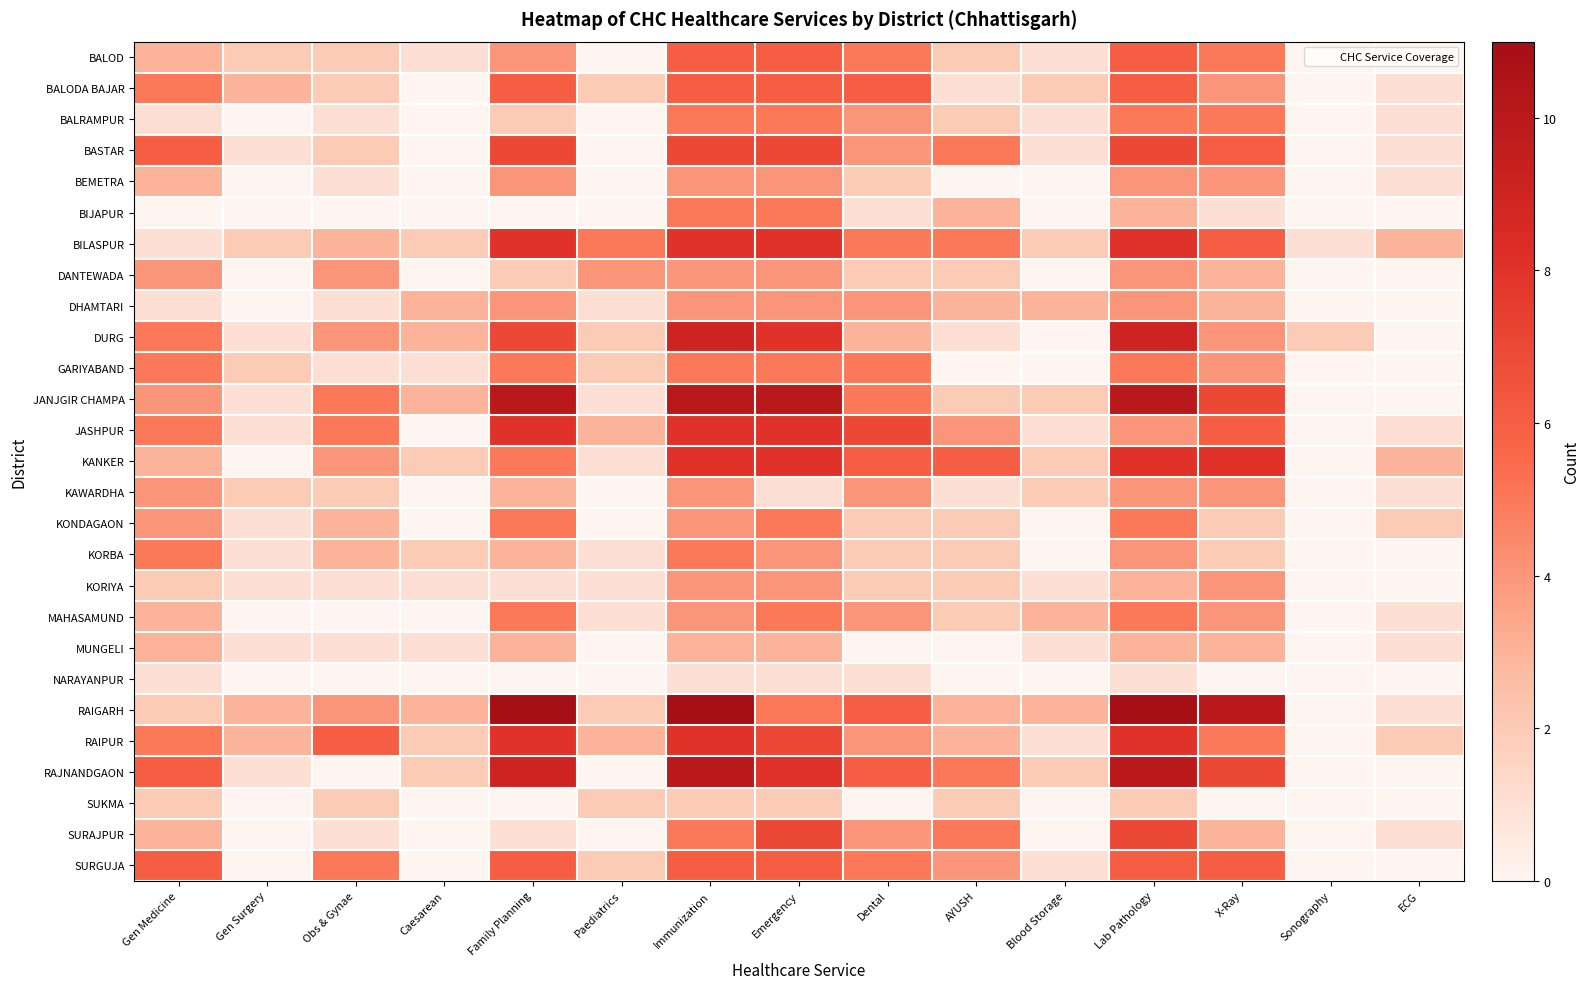

Reading left to right, extract all data points from this chart.

BALOD: Gen Medicine=3	Gen Surgery=2	Obs & Gynae=2	Caesarean=1	Family Planning=4	Paediatrics=0	Immunization=6	Emergency=6	Dental=5	AYUSH=2	Blood Storage=1	Lab Pathology=6	X-Ray=5	Sonography=0	ECG=0
BALODA BAJAR: Gen Medicine=5	Gen Surgery=3	Obs & Gynae=2	Caesarean=0	Family Planning=6	Paediatrics=2	Immunization=6	Emergency=6	Dental=6	AYUSH=1	Blood Storage=2	Lab Pathology=6	X-Ray=4	Sonography=0	ECG=1
BALRAMPUR: Gen Medicine=1	Gen Surgery=0	Obs & Gynae=1	Caesarean=0	Family Planning=2	Paediatrics=0	Immunization=5	Emergency=5	Dental=4	AYUSH=2	Blood Storage=1	Lab Pathology=5	X-Ray=5	Sonography=0	ECG=1
BASTAR: Gen Medicine=6	Gen Surgery=1	Obs & Gynae=2	Caesarean=0	Family Planning=7	Paediatrics=0	Immunization=7	Emergency=7	Dental=4	AYUSH=5	Blood Storage=1	Lab Pathology=7	X-Ray=6	Sonography=0	ECG=1
BEMETRA: Gen Medicine=3	Gen Surgery=0	Obs & Gynae=1	Caesarean=0	Family Planning=4	Paediatrics=0	Immunization=4	Emergency=4	Dental=2	AYUSH=0	Blood Storage=0	Lab Pathology=4	X-Ray=4	Sonography=0	ECG=1
BIJAPUR: Gen Medicine=0	Gen Surgery=0	Obs & Gynae=0	Caesarean=0	Family Planning=0	Paediatrics=0	Immunization=5	Emergency=5	Dental=1	AYUSH=3	Blood Storage=0	Lab Pathology=3	X-Ray=1	Sonography=0	ECG=0
BILASPUR: Gen Medicine=1	Gen Surgery=2	Obs & Gynae=3	Caesarean=2	Family Planning=8	Paediatrics=5	Immunization=8	Emergency=8	Dental=5	AYUSH=5	Blood Storage=2	Lab Pathology=8	X-Ray=6	Sonography=1	ECG=3
DANTEWADA: Gen Medicine=4	Gen Surgery=0	Obs & Gynae=4	Caesarean=0	Family Planning=2	Paediatrics=4	Immunization=4	Emergency=4	Dental=2	AYUSH=2	Blood Storage=0	Lab Pathology=4	X-Ray=3	Sonography=0	ECG=0
DHAMTARI: Gen Medicine=1	Gen Surgery=0	Obs & Gynae=1	Caesarean=3	Family Planning=4	Paediatrics=1	Immunization=4	Emergency=4	Dental=4	AYUSH=3	Blood Storage=3	Lab Pathology=4	X-Ray=3	Sonography=0	ECG=0
DURG: Gen Medicine=5	Gen Surgery=1	Obs & Gynae=4	Caesarean=3	Family Planning=7	Paediatrics=2	Immunization=9	Emergency=8	Dental=3	AYUSH=1	Blood Storage=0	Lab Pathology=9	X-Ray=4	Sonography=2	ECG=0
GARIYABAND: Gen Medicine=5	Gen Surgery=2	Obs & Gynae=1	Caesarean=1	Family Planning=5	Paediatrics=2	Immunization=5	Emergency=5	Dental=5	AYUSH=0	Blood Storage=0	Lab Pathology=5	X-Ray=4	Sonography=0	ECG=0
JANJGIR CHAMPA: Gen Medicine=4	Gen Surgery=1	Obs & Gynae=5	Caesarean=3	Family Planning=10	Paediatrics=1	Immunization=10	Emergency=10	Dental=5	AYUSH=2	Blood Storage=2	Lab Pathology=10	X-Ray=7	Sonography=0	ECG=0
JASHPUR: Gen Medicine=5	Gen Surgery=1	Obs & Gynae=5	Caesarean=0	Family Planning=8	Paediatrics=3	Immunization=8	Emergency=8	Dental=7	AYUSH=4	Blood Storage=1	Lab Pathology=4	X-Ray=6	Sonography=0	ECG=1
KANKER: Gen Medicine=3	Gen Surgery=0	Obs & Gynae=4	Caesarean=2	Family Planning=5	Paediatrics=1	Immunization=8	Emergency=8	Dental=6	AYUSH=6	Blood Storage=2	Lab Pathology=8	X-Ray=8	Sonography=0	ECG=3
KAWARDHA: Gen Medicine=4	Gen Surgery=2	Obs & Gynae=2	Caesarean=0	Family Planning=3	Paediatrics=0	Immunization=4	Emergency=1	Dental=4	AYUSH=1	Blood Storage=2	Lab Pathology=4	X-Ray=4	Sonography=0	ECG=1
KONDAGAON: Gen Medicine=4	Gen Surgery=1	Obs & Gynae=3	Caesarean=0	Family Planning=5	Paediatrics=0	Immunization=4	Emergency=5	Dental=2	AYUSH=2	Blood Storage=0	Lab Pathology=5	X-Ray=2	Sonography=0	ECG=2
KORBA: Gen Medicine=5	Gen Surgery=1	Obs & Gynae=3	Caesarean=2	Family Planning=3	Paediatrics=1	Immunization=5	Emergency=4	Dental=2	AYUSH=2	Blood Storage=0	Lab Pathology=4	X-Ray=2	Sonography=0	ECG=0
KORIYA: Gen Medicine=2	Gen Surgery=1	Obs & Gynae=1	Caesarean=1	Family Planning=1	Paediatrics=1	Immunization=4	Emergency=4	Dental=2	AYUSH=2	Blood Storage=1	Lab Pathology=3	X-Ray=4	Sonography=0	ECG=0
MAHASAMUND: Gen Medicine=3	Gen Surgery=0	Obs & Gynae=0	Caesarean=0	Family Planning=5	Paediatrics=1	Immunization=4	Emergency=5	Dental=4	AYUSH=2	Blood Storage=3	Lab Pathology=5	X-Ray=4	Sonography=0	ECG=1
MUNGELI: Gen Medicine=3	Gen Surgery=1	Obs & Gynae=1	Caesarean=1	Family Planning=3	Paediatrics=0	Immunization=3	Emergency=3	Dental=0	AYUSH=0	Blood Storage=1	Lab Pathology=3	X-Ray=3	Sonography=0	ECG=1
NARAYANPUR: Gen Medicine=1	Gen Surgery=0	Obs & Gynae=0	Caesarean=0	Family Planning=0	Paediatrics=0	Immunization=1	Emergency=1	Dental=1	AYUSH=0	Blood Storage=0	Lab Pathology=1	X-Ray=0	Sonography=0	ECG=0
RAIGARH: Gen Medicine=2	Gen Surgery=3	Obs & Gynae=4	Caesarean=3	Family Planning=11	Paediatrics=2	Immunization=11	Emergency=5	Dental=6	AYUSH=3	Blood Storage=3	Lab Pathology=11	X-Ray=10	Sonography=0	ECG=1
RAIPUR: Gen Medicine=5	Gen Surgery=3	Obs & Gynae=6	Caesarean=2	Family Planning=8	Paediatrics=3	Immunization=8	Emergency=7	Dental=4	AYUSH=3	Blood Storage=1	Lab Pathology=8	X-Ray=5	Sonography=0	ECG=2
RAJNANDGAON: Gen Medicine=6	Gen Surgery=1	Obs & Gynae=0	Caesarean=2	Family Planning=9	Paediatrics=0	Immunization=10	Emergency=8	Dental=6	AYUSH=5	Blood Storage=2	Lab Pathology=10	X-Ray=7	Sonography=0	ECG=0
SUKMA: Gen Medicine=2	Gen Surgery=0	Obs & Gynae=2	Caesarean=0	Family Planning=0	Paediatrics=2	Immunization=2	Emergency=2	Dental=0	AYUSH=2	Blood Storage=0	Lab Pathology=2	X-Ray=0	Sonography=0	ECG=0
SURAJPUR: Gen Medicine=3	Gen Surgery=0	Obs & Gynae=1	Caesarean=0	Family Planning=1	Paediatrics=0	Immunization=5	Emergency=7	Dental=4	AYUSH=5	Blood Storage=0	Lab Pathology=7	X-Ray=3	Sonography=0	ECG=1
SURGUJA: Gen Medicine=6	Gen Surgery=0	Obs & Gynae=5	Caesarean=0	Family Planning=6	Paediatrics=2	Immunization=6	Emergency=6	Dental=5	AYUSH=4	Blood Storage=1	Lab Pathology=6	X-Ray=6	Sonography=0	ECG=0